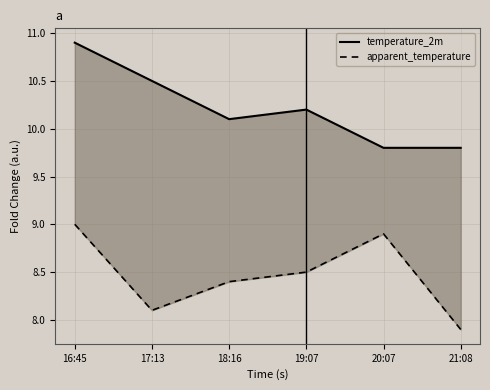

Is it true that temperature_2m equals 10.1 at 18:16?

True